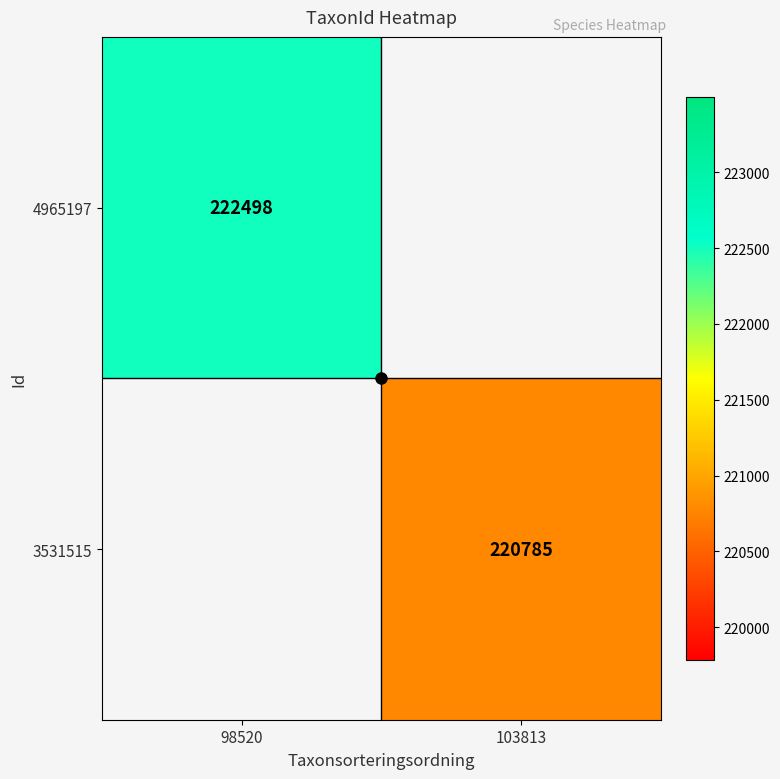

The 4965197 series shows 222498 at 98520. True or false?

True